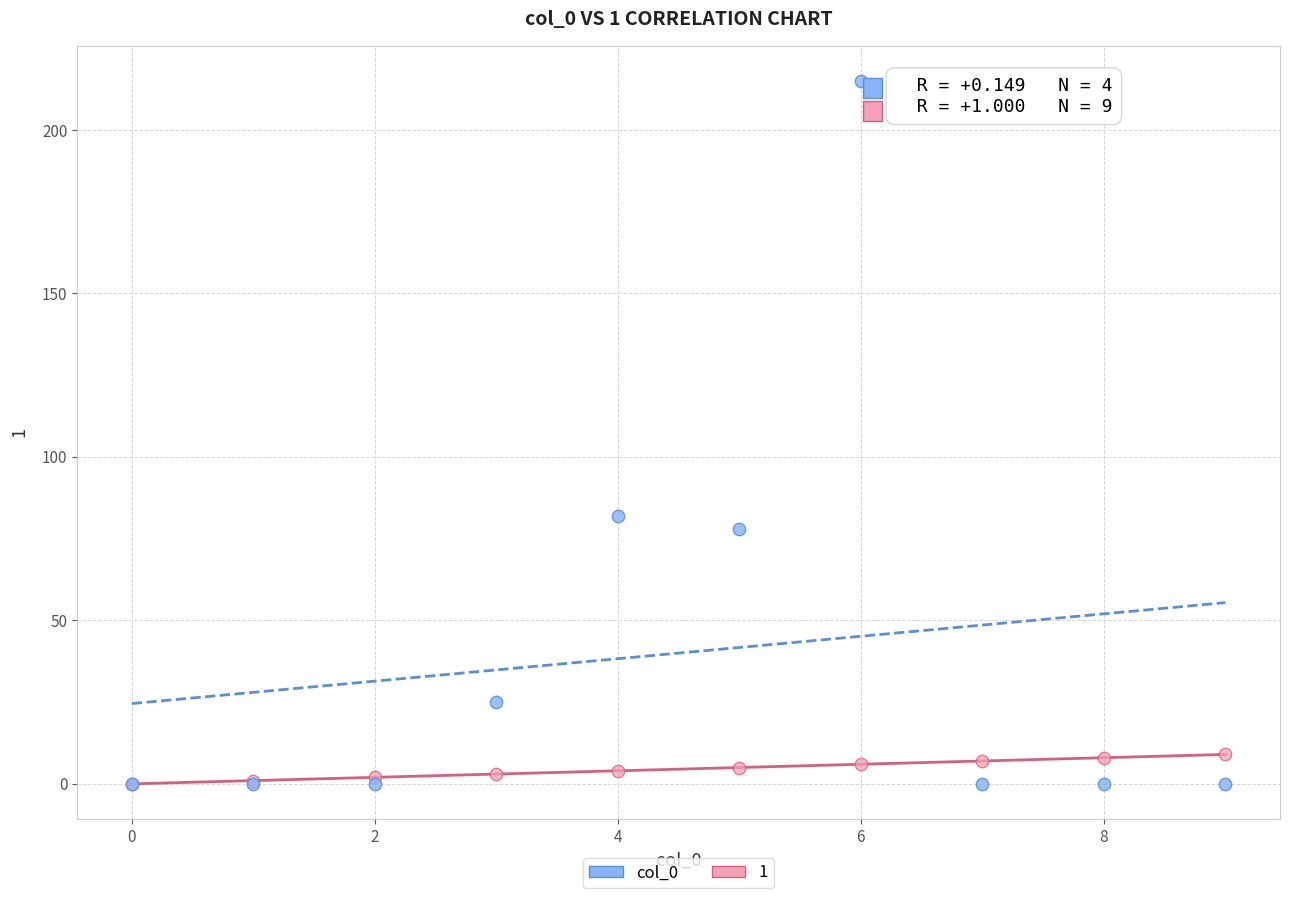

Across all series, what Y value is closest to 107?

82